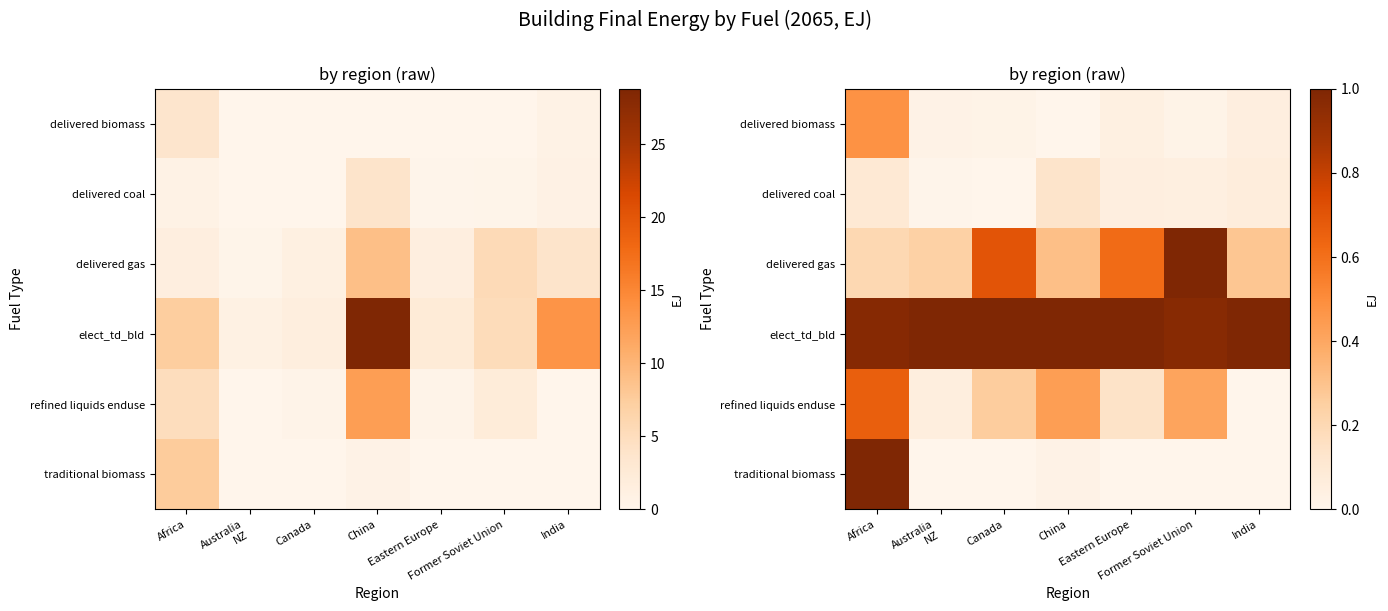

At how many categories does at least one series exceed 0?

7